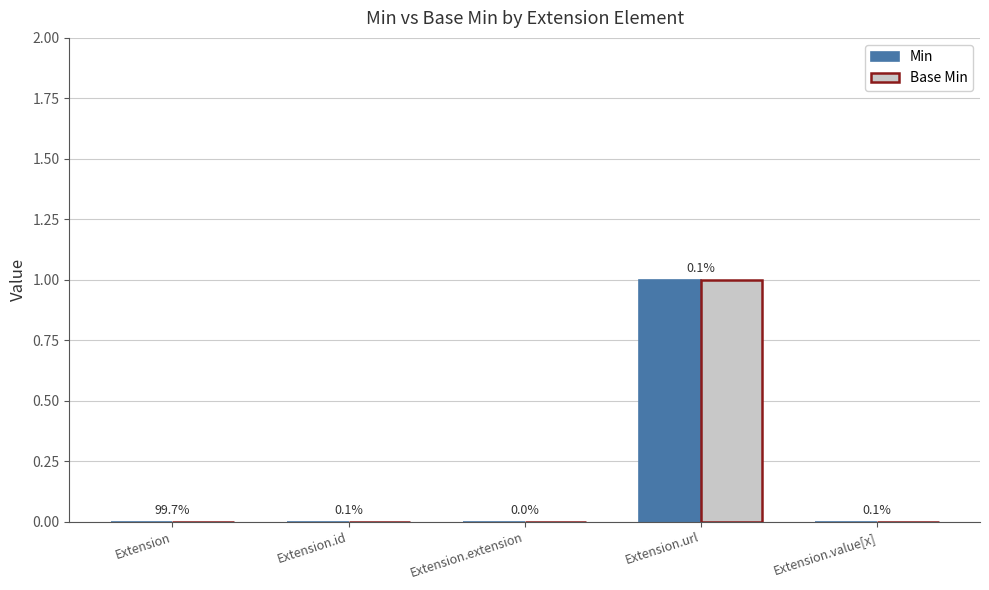

Are the bars grouped side by side (vs. stacked)?

Yes